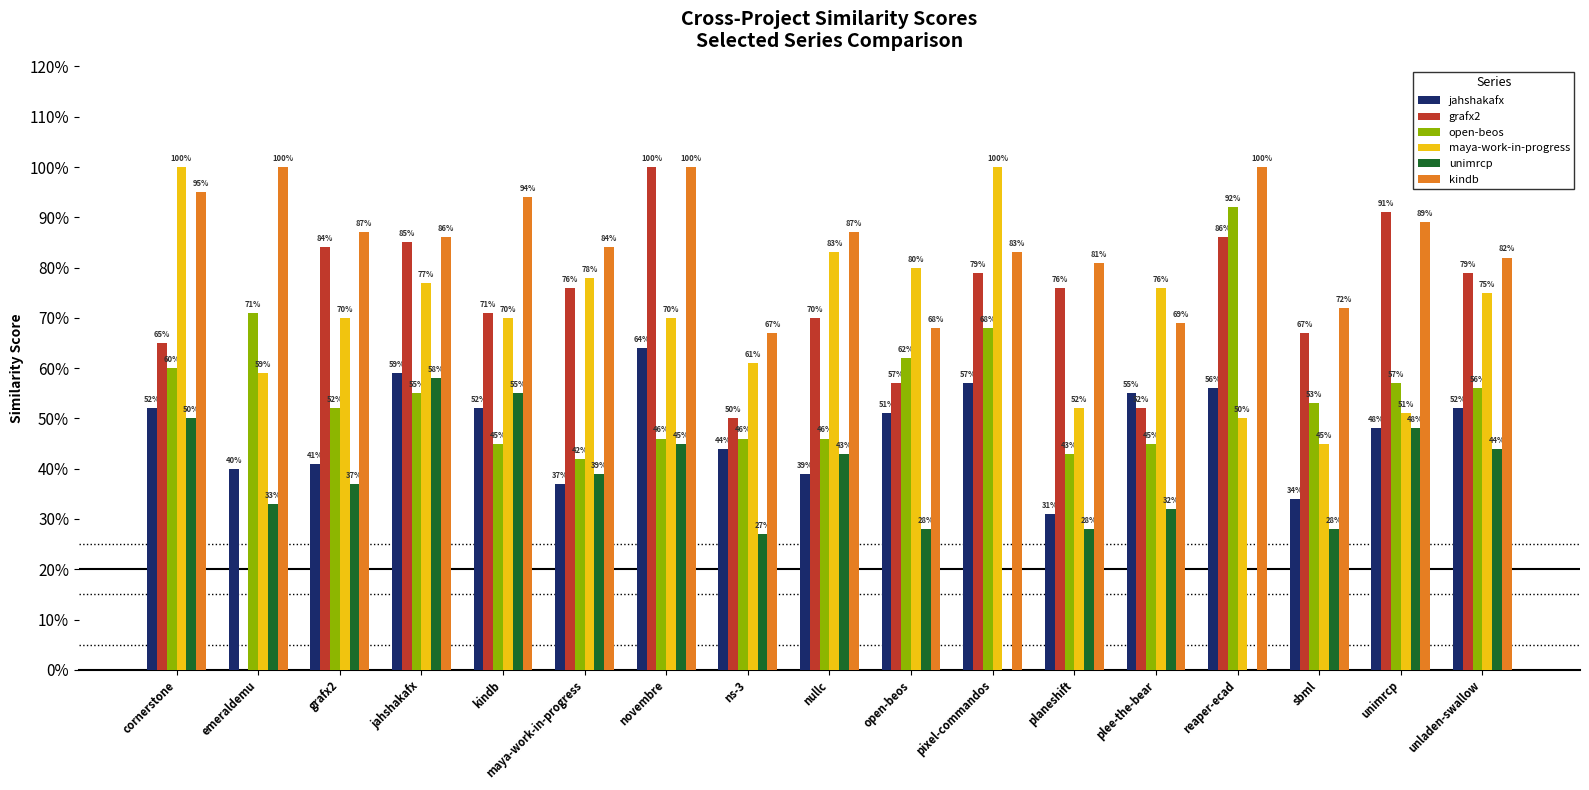

Which series has the largest total across all categories?

kindb